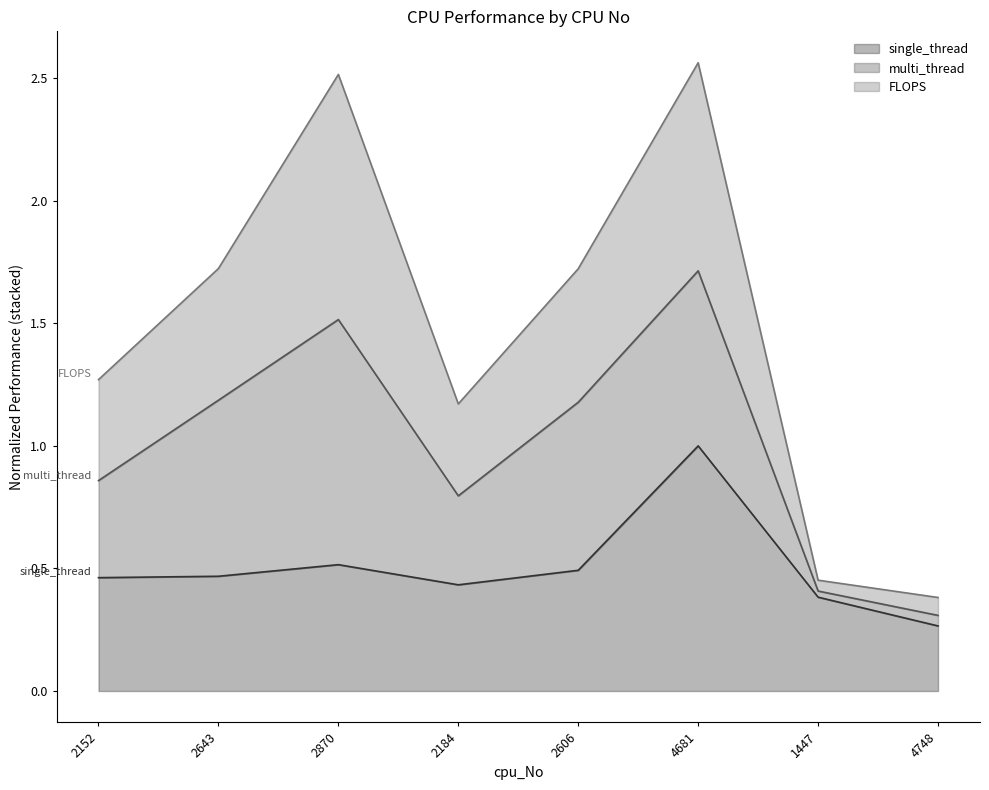

How many interior local peaks does the single_thread series have?

2